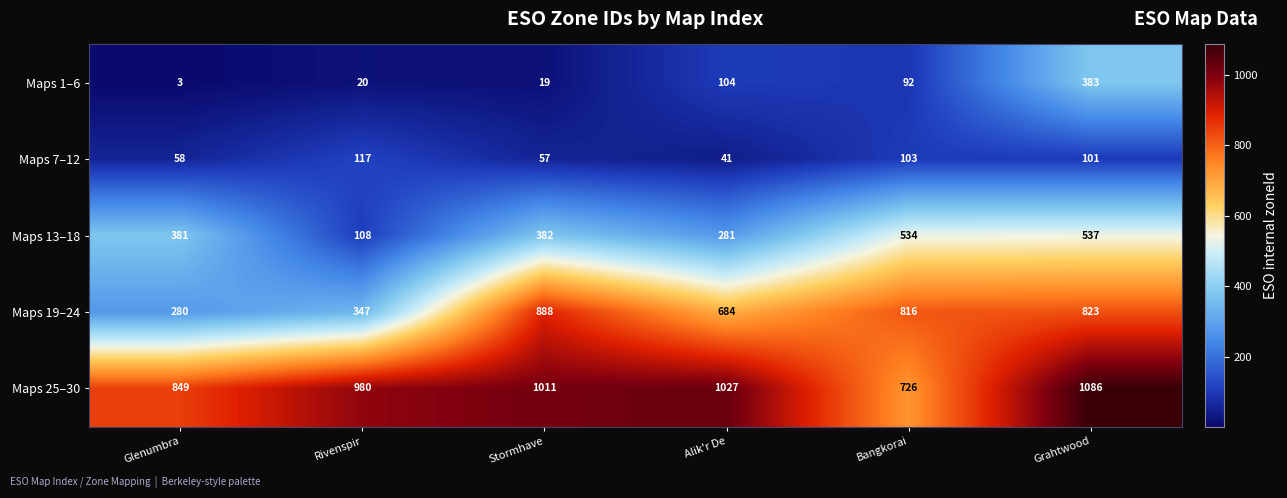

What is the difference between the second highest and second lowest values in the Maps 25–30 series?

178